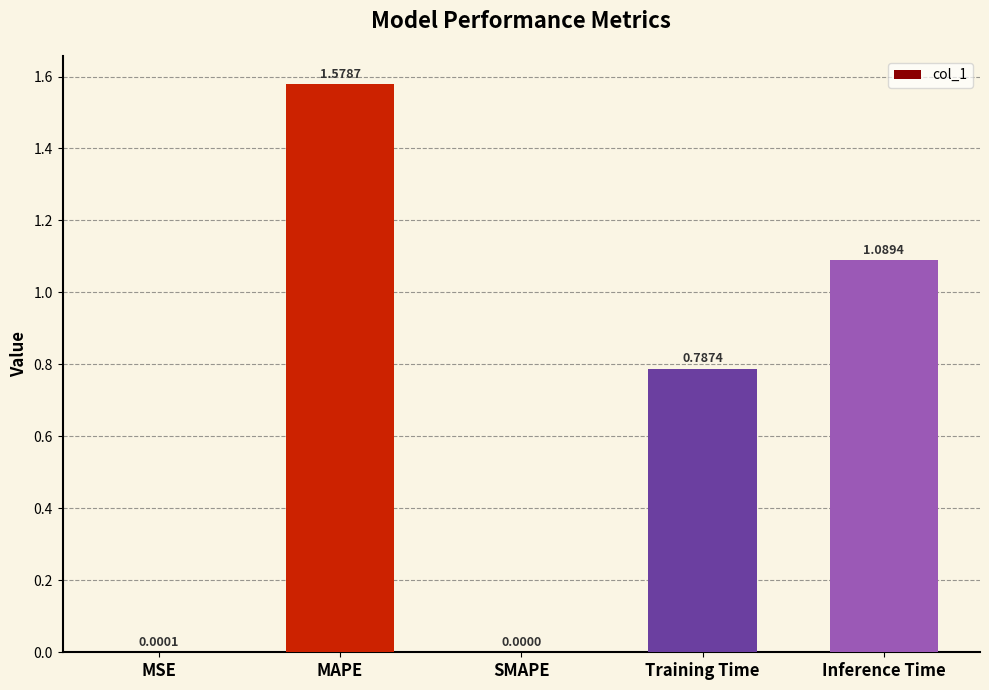

What is the change in value from MSE to MAPE?

+1.6